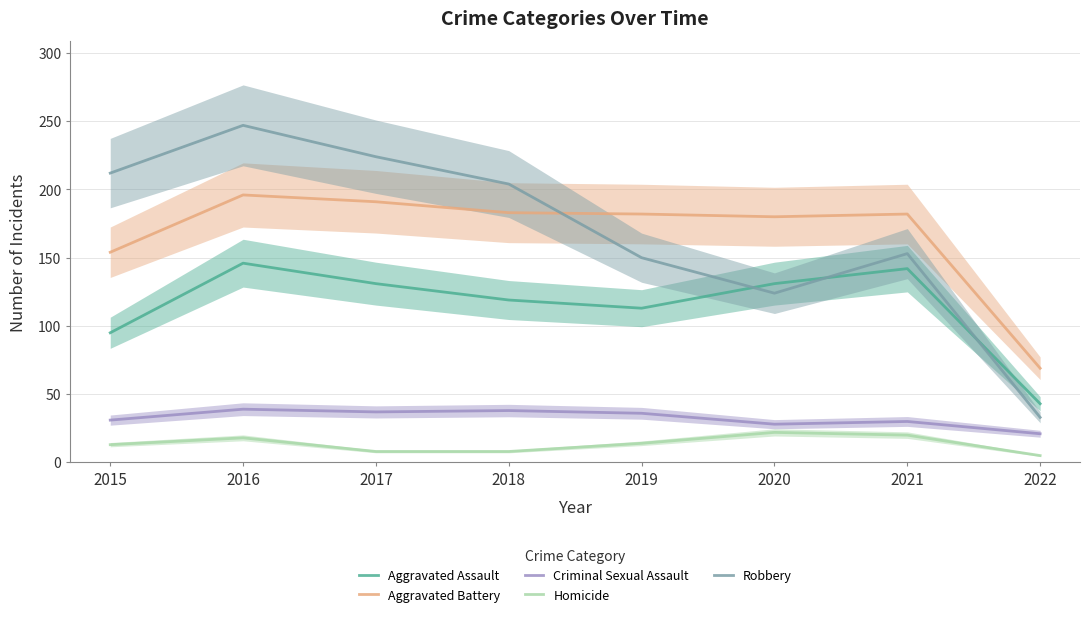

What is the difference between the second highest and minimum values in the Aggravated Battery series?

122